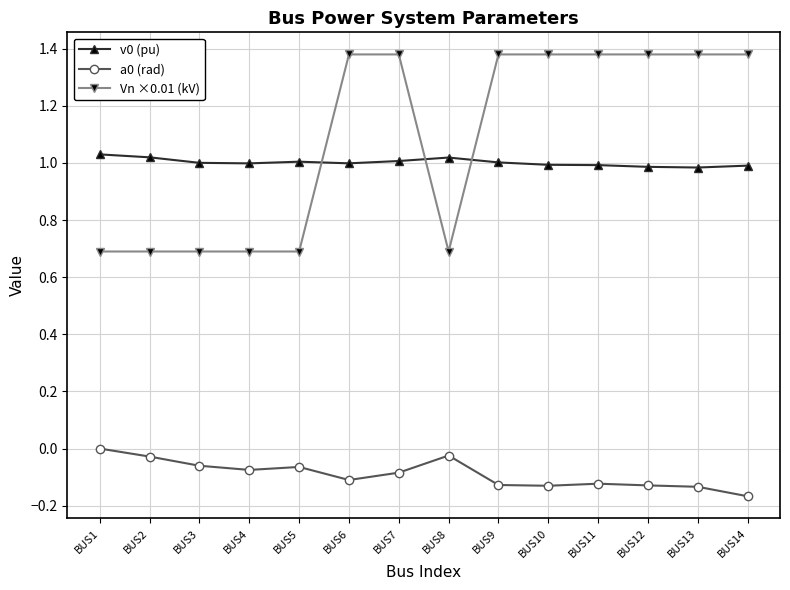

Where do v0 (pu) and Vn ×0.01 (kV) first cross each other?

BUS5 and BUS6